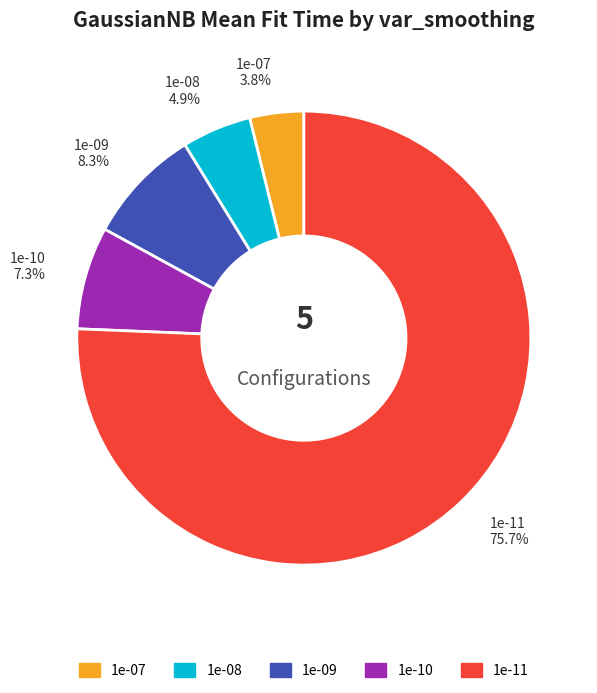

Is there a majority slice in this chart?

Yes